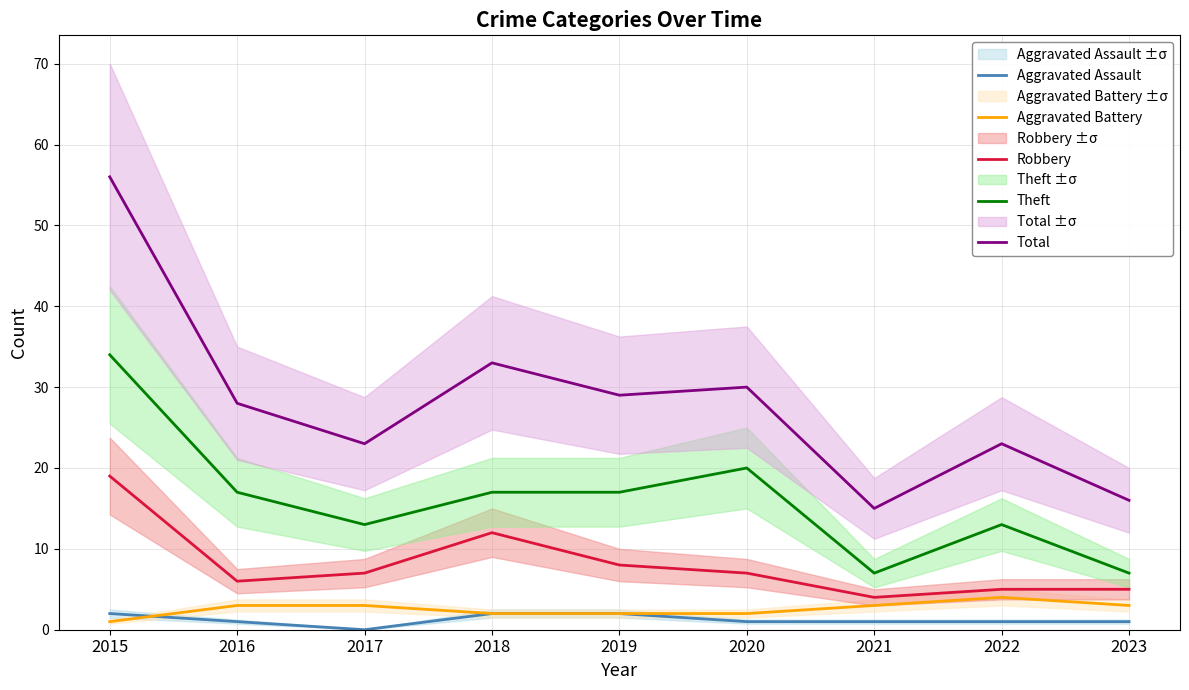

At 2018, list the series in order from largest to smallest.

Total, Theft, Robbery, Aggravated Assault, Aggravated Battery